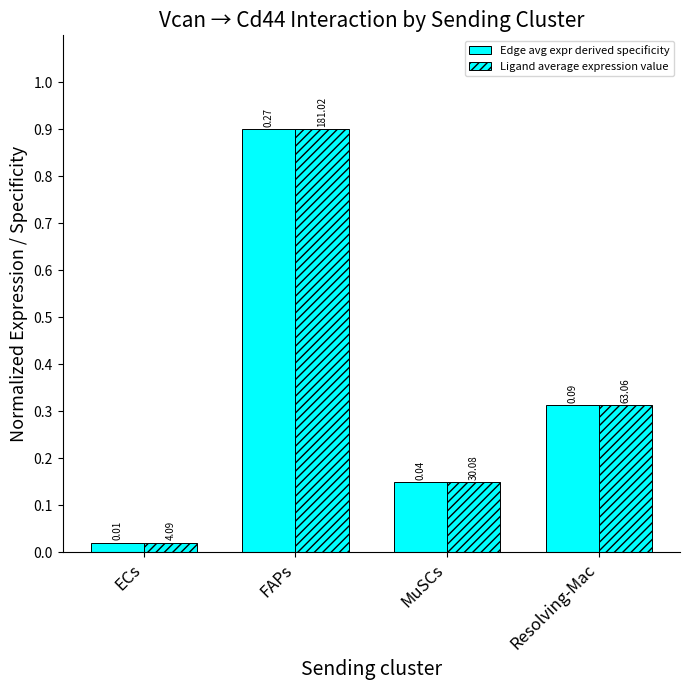

What is the difference between the maximum and minimum values in the Edge avg expr derived specificity series?

0.9